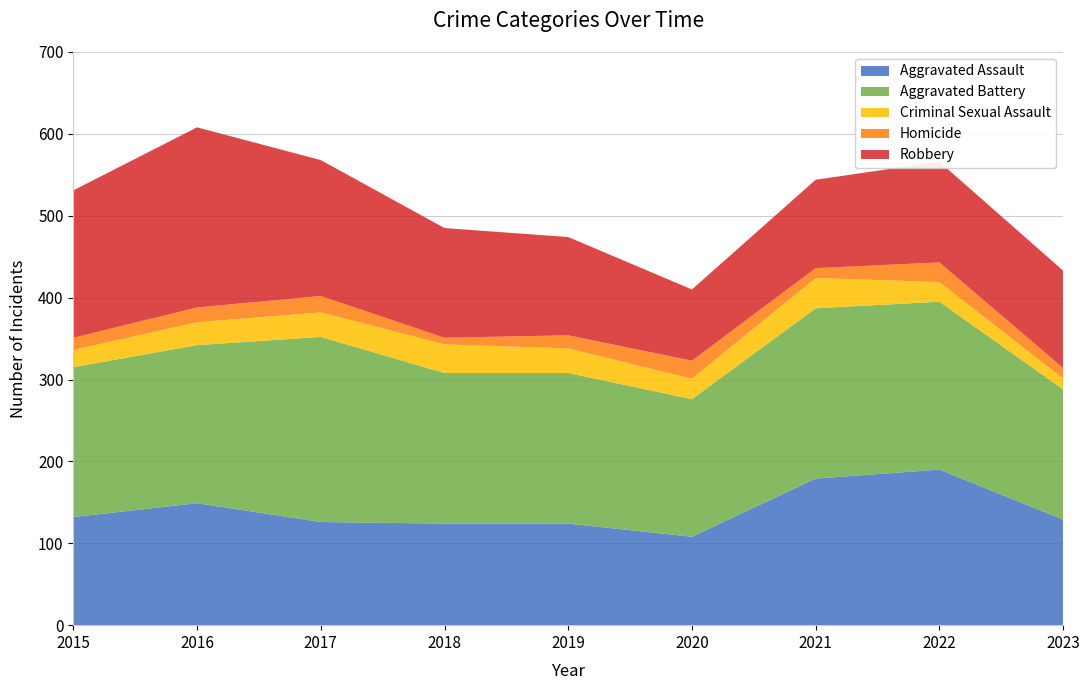

Reading left to right, what are all the values shown in this chart?

Aggravated Assault: 2015=132	2016=149	2017=126	2018=124	2019=124	2020=108	2021=179	2022=190	2023=129
Aggravated Battery: 2015=183	2016=193	2017=226	2018=184	2019=184	2020=168	2021=208	2022=205	2023=159
Criminal Sexual Assault: 2015=21	2016=28	2017=30	2018=35	2019=30	2020=25	2021=37	2022=24	2023=13
Homicide: 2015=15	2016=18	2017=20	2018=8	2019=16	2020=22	2021=12	2022=24	2023=13
Robbery: 2015=180	2016=220	2017=166	2018=134	2019=120	2020=87	2021=108	2022=123	2023=119